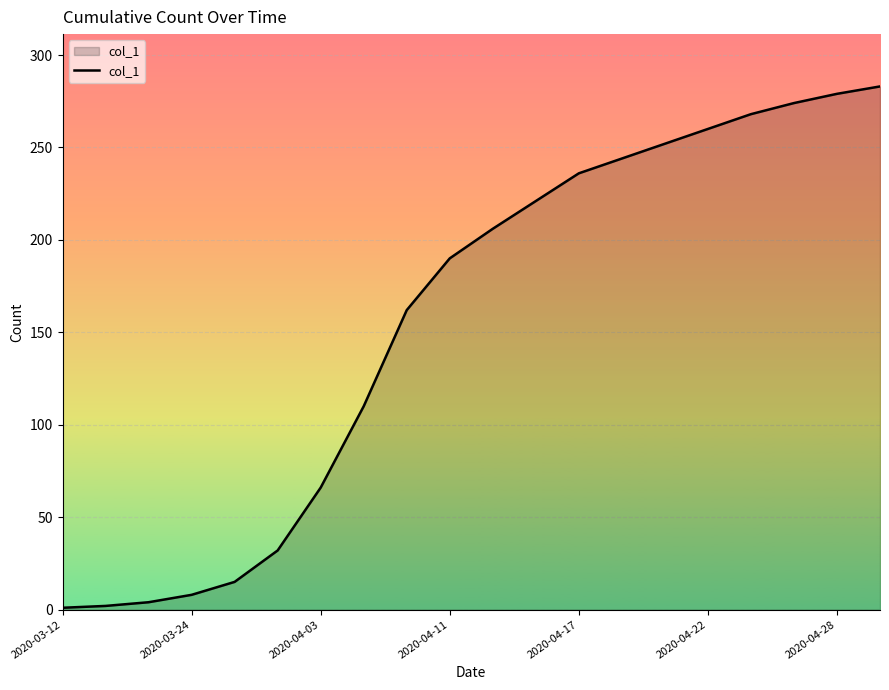

What is the greatest value displayed?

283